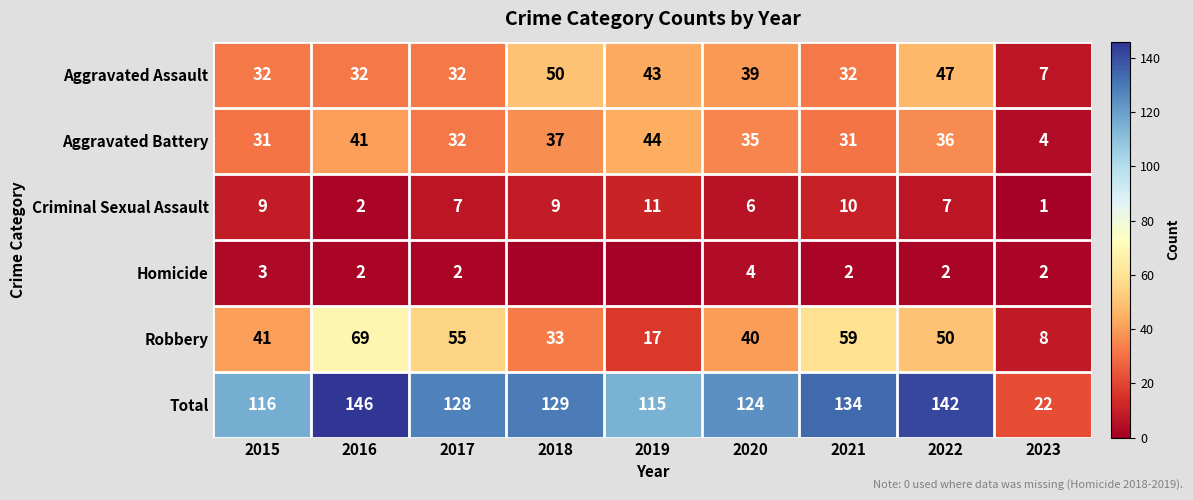

Is it true that Aggravated Battery equals 32 at 2017?

True